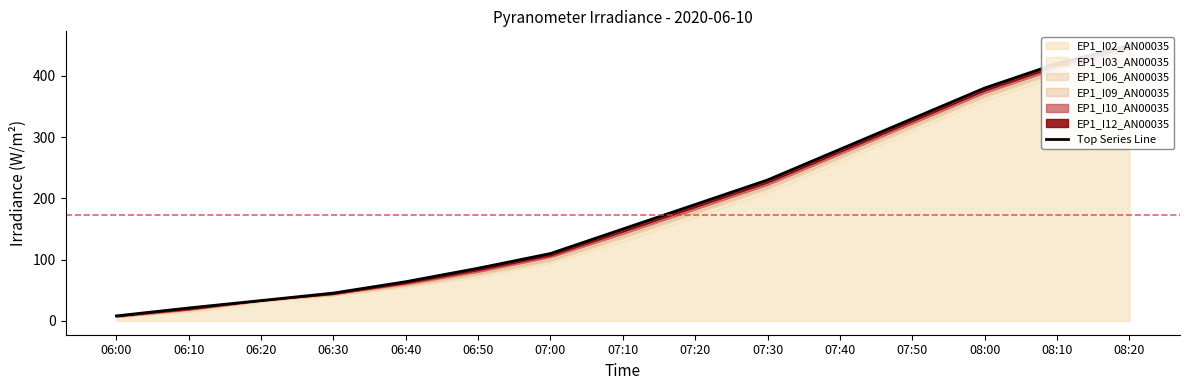

What is the sum of the values at 06:30 and 08:10?

465.5